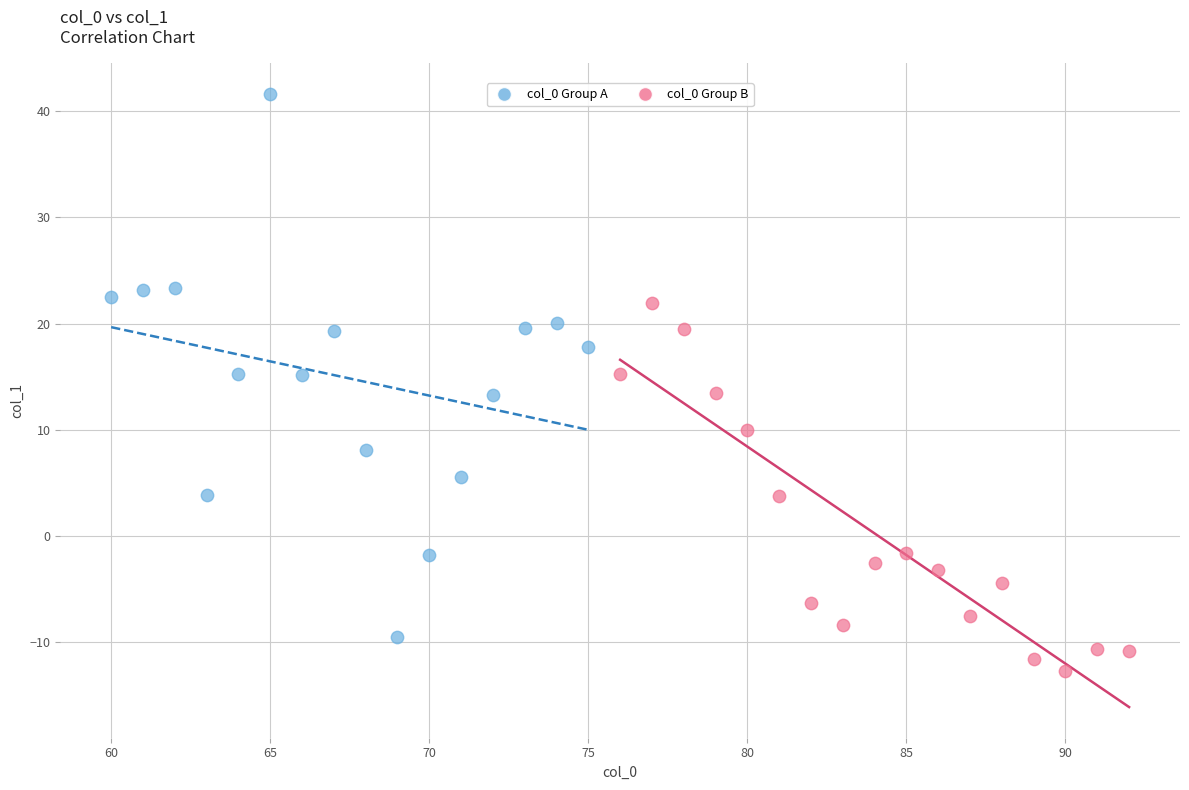

Which series reaches the minimum Y coordinate?

col_0 Group B